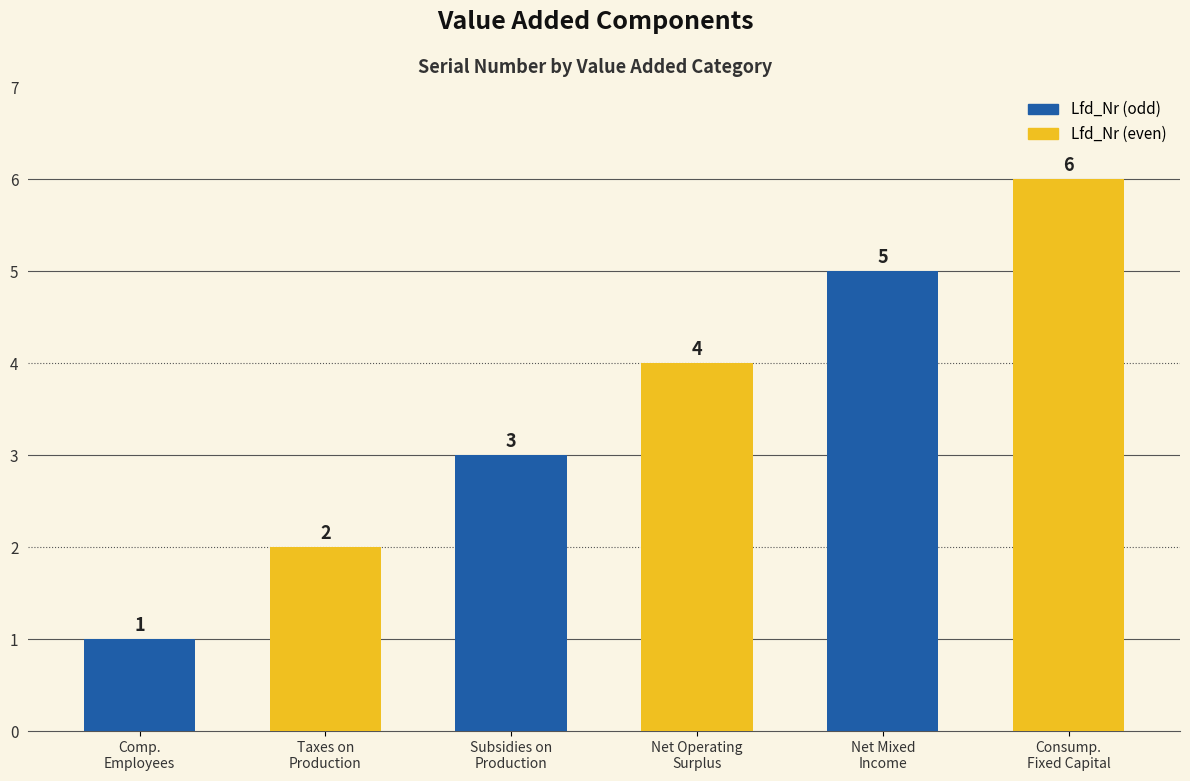

The chart shows a value of 5 at Net Operating
Surplus. True or false?

False